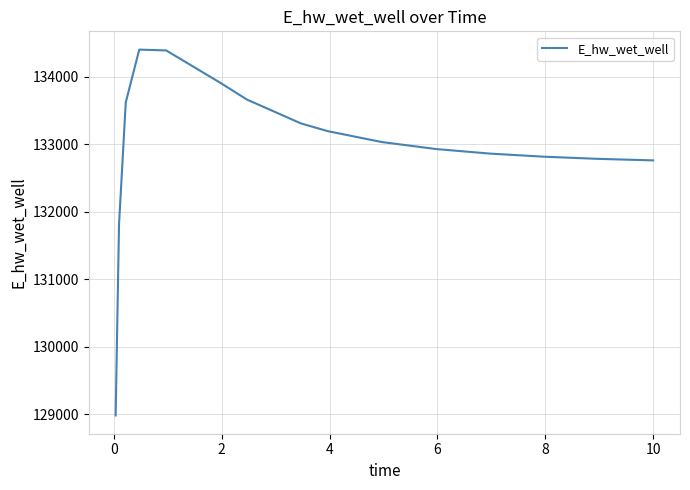

What is the difference between the maximum and minimum values?

5413.9